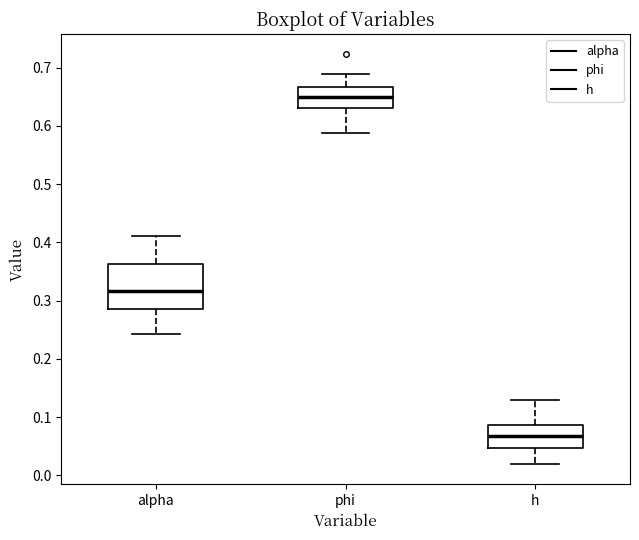

Which box has the highest median line?

phi